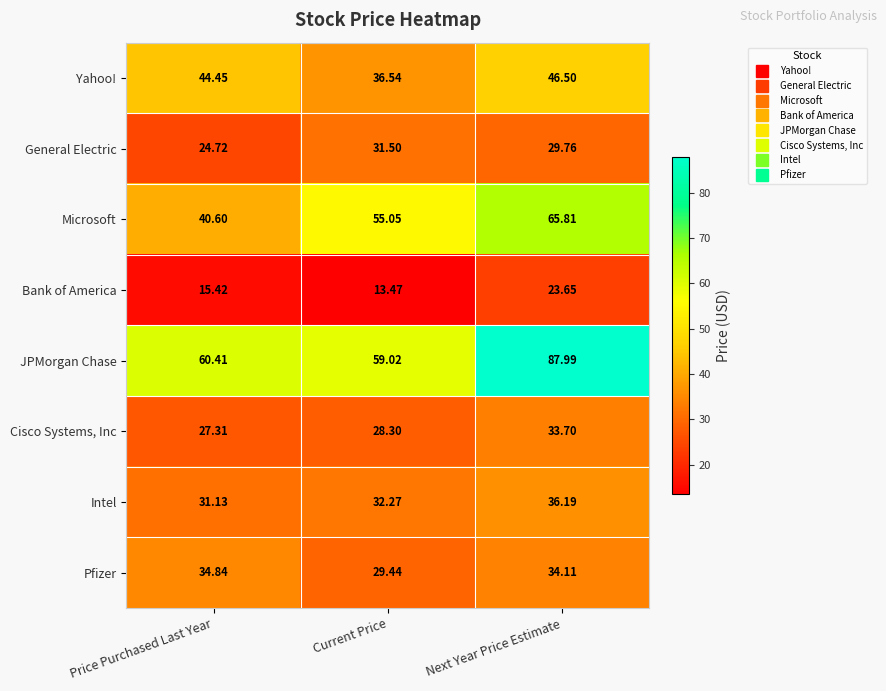

List the series in order of their peak value, highest first.

JPMorgan Chase, Microsoft, Yahoo!, Intel, Pfizer, Cisco Systems, Inc, General Electric, Bank of America